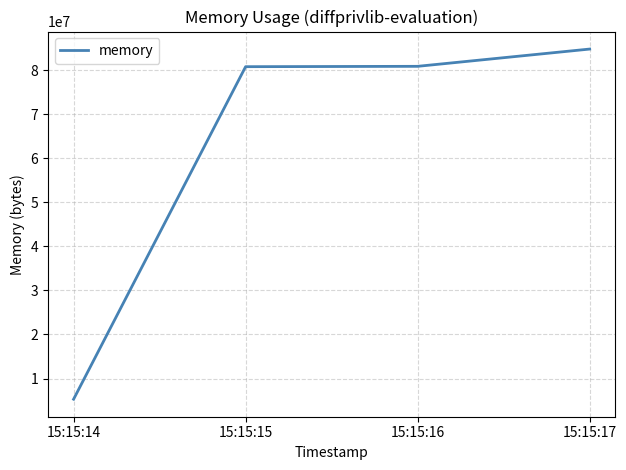

Is this an area chart (filled region under the line)?

No